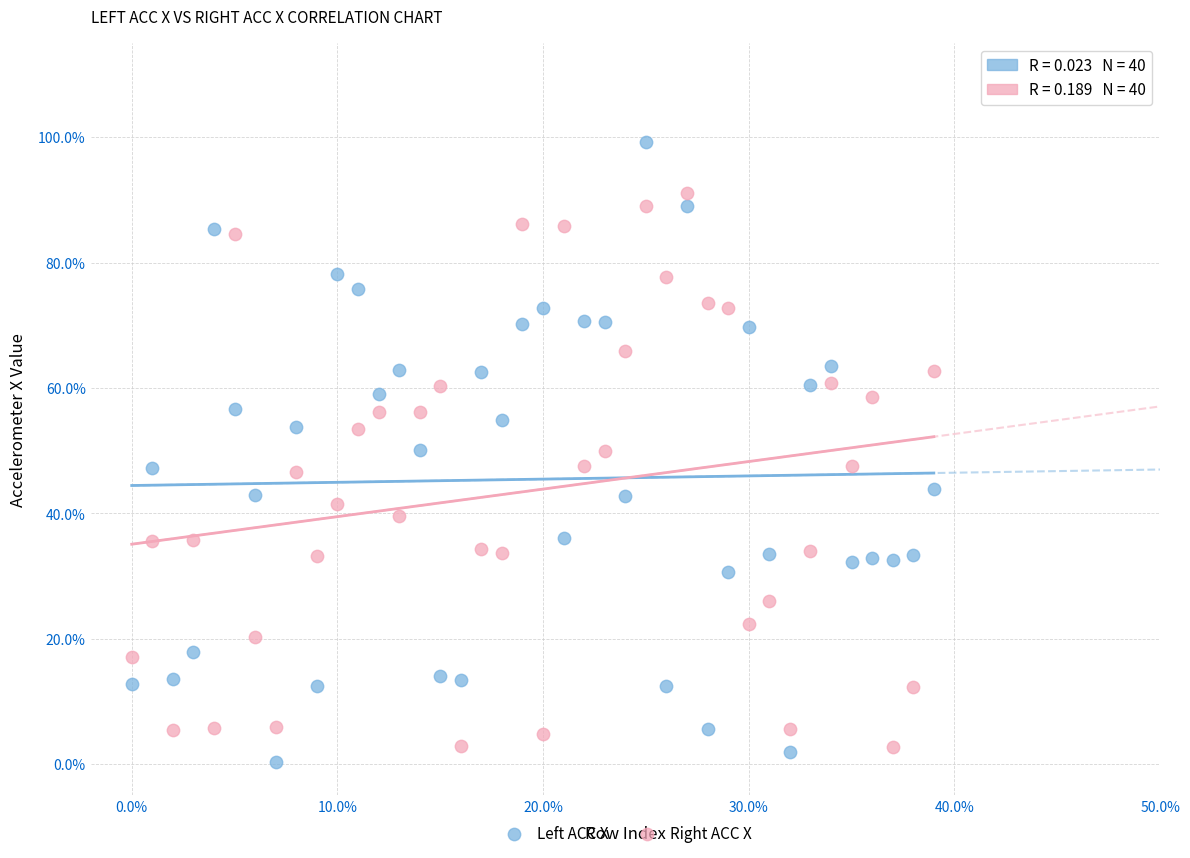

What are all the series names shown in the legend?

Left ACC X, Right ACC X